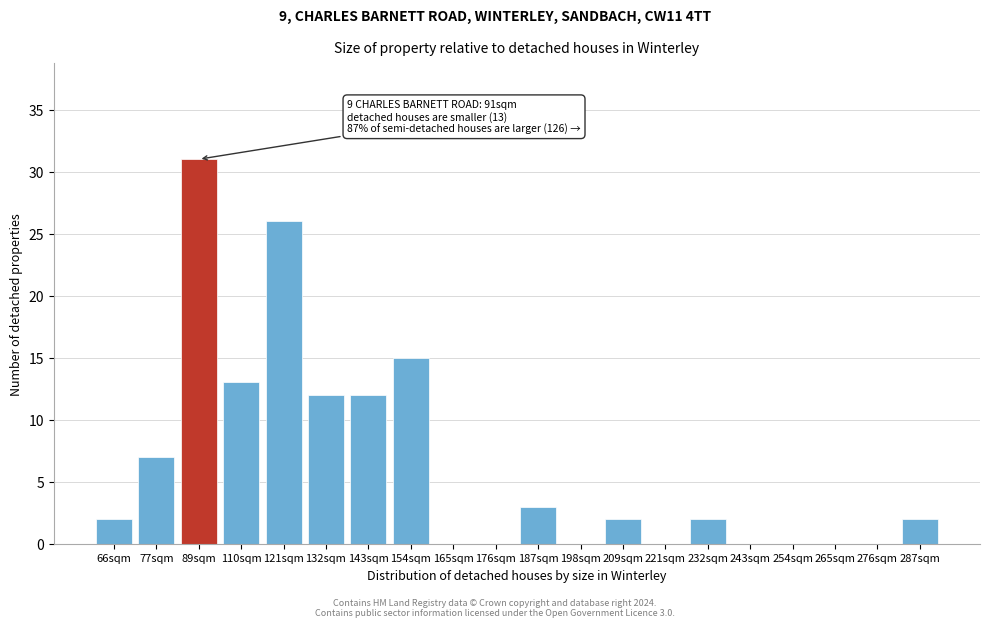

Reading left to right, transcribe all the data shown in this chart.

66sqm=2	77sqm=7	89sqm=31	110sqm=13	121sqm=26	132sqm=12	143sqm=12	154sqm=15	165sqm=0	176sqm=0	187sqm=3	198sqm=0	209sqm=2	221sqm=0	232sqm=2	243sqm=0	254sqm=0	265sqm=0	276sqm=0	287sqm=2